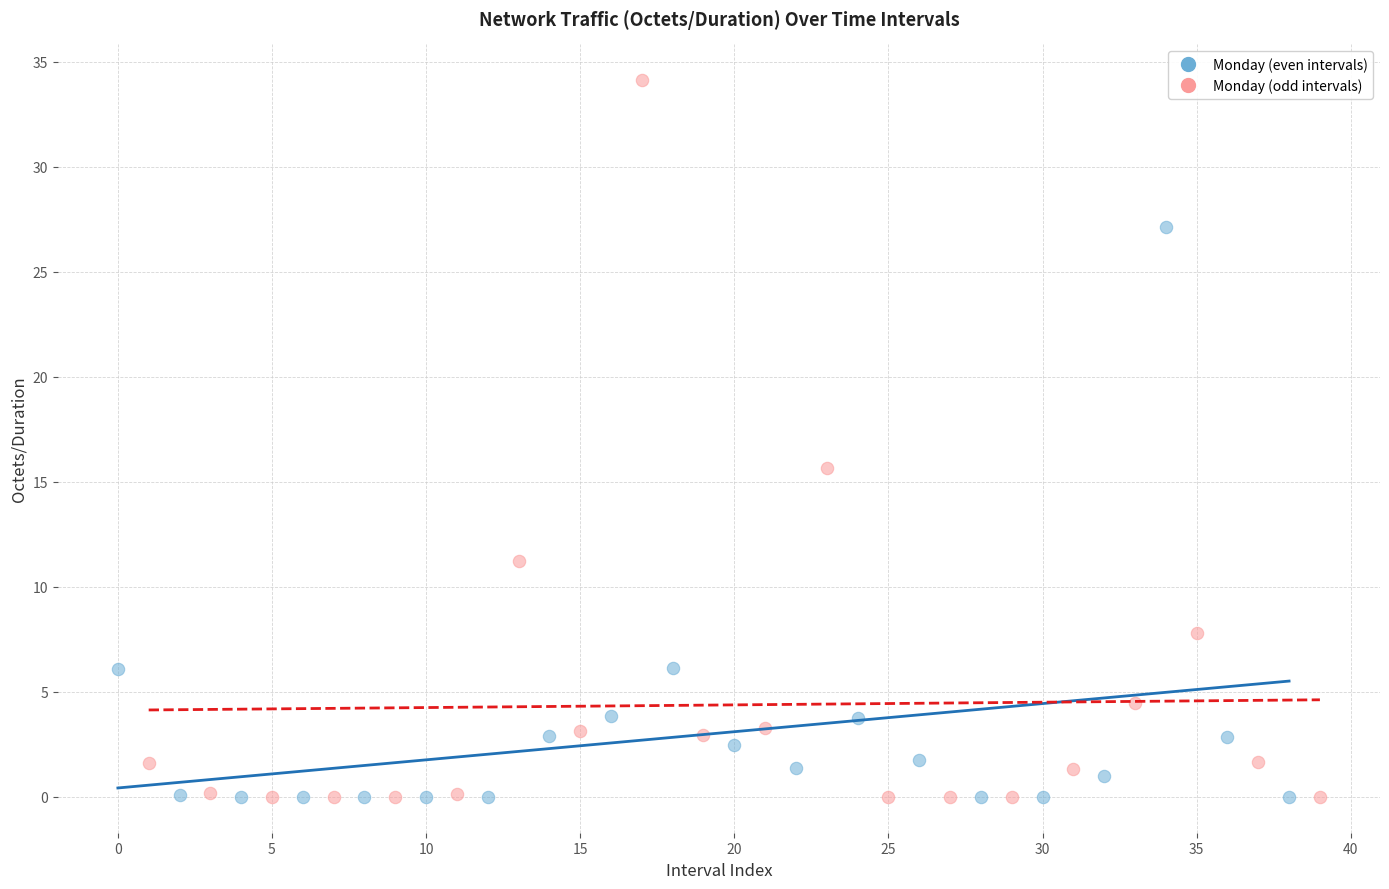

Which series has the widest spread of Y values?

Monday (odd intervals)